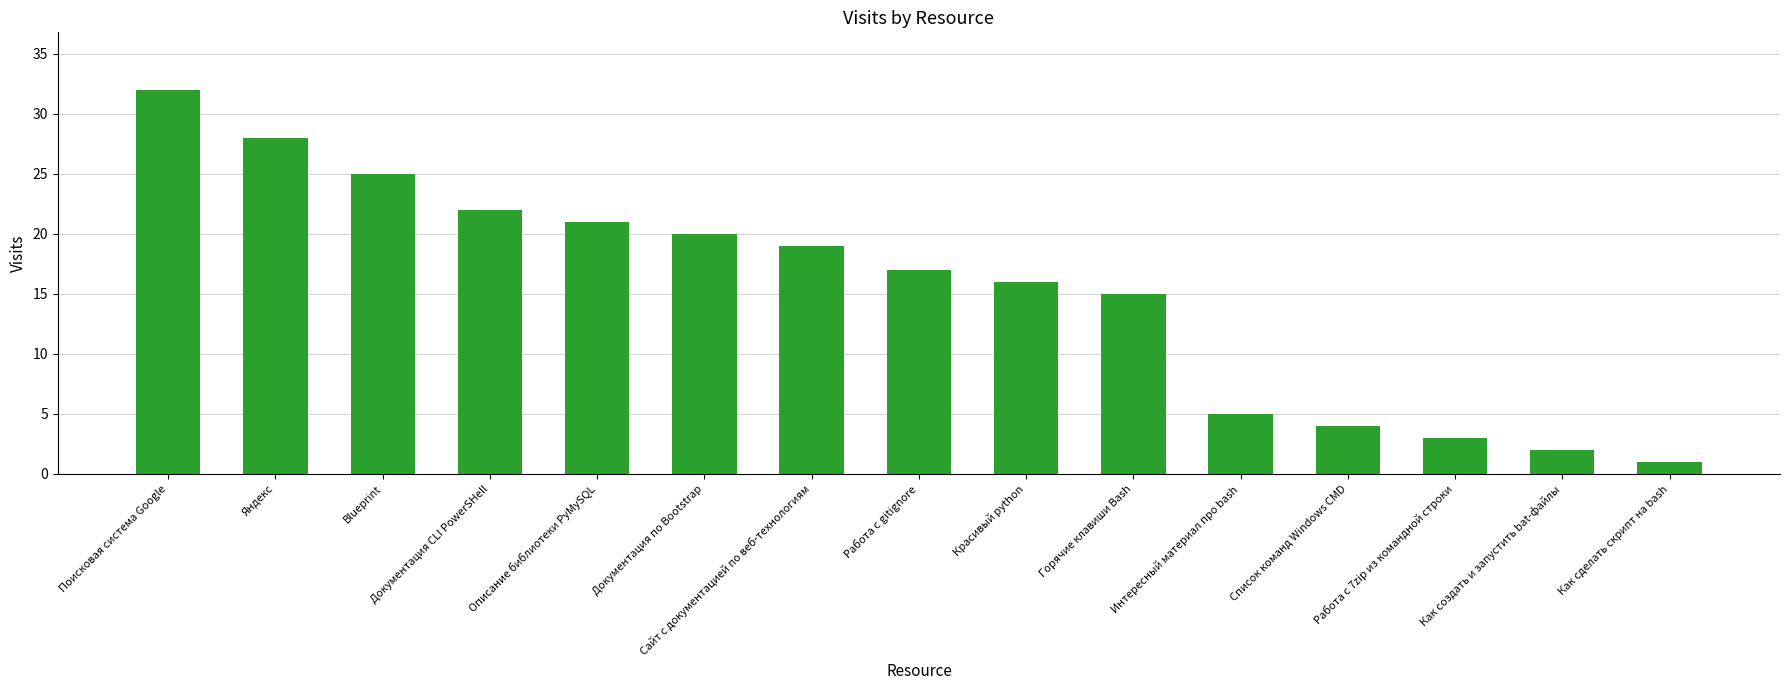

How many bars are there in total?

15